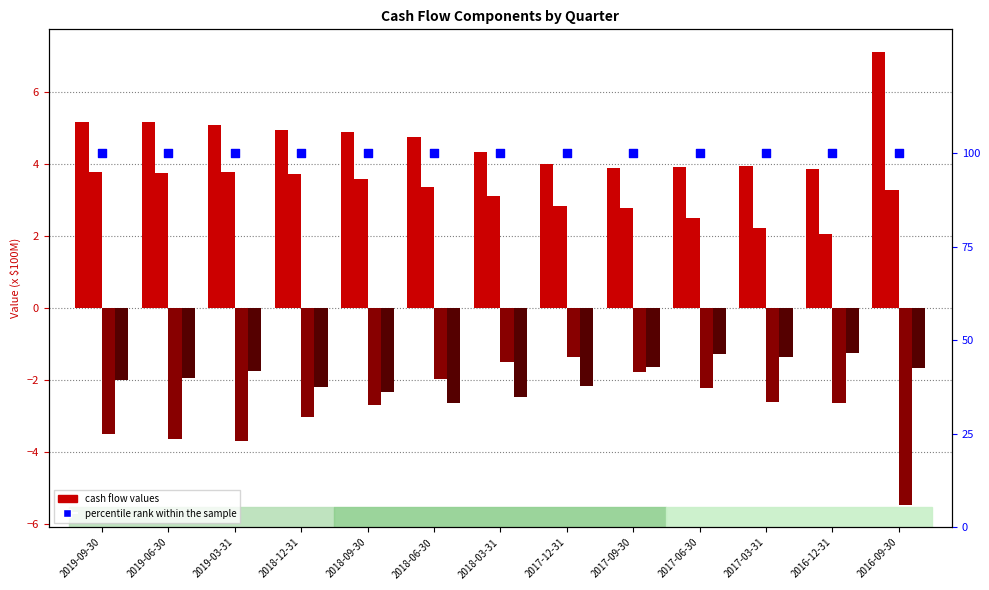

At which category is the sum across all series the highest?

2018-06-30